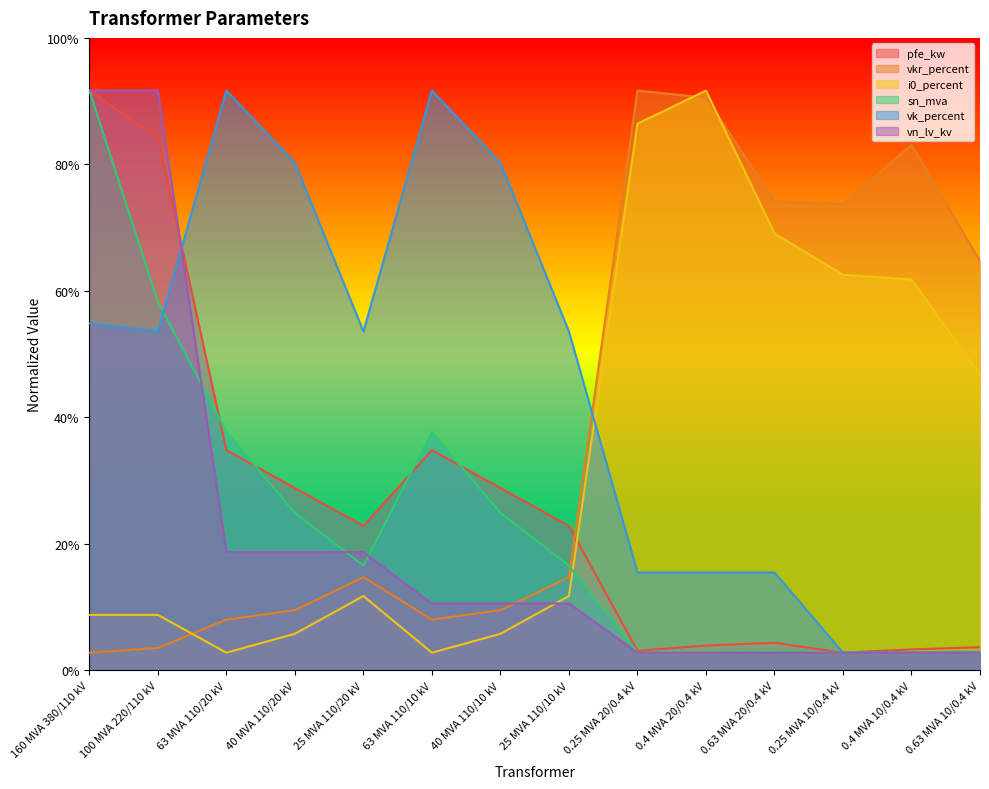

List the labels in order of sn_mva value, smallest first.

0.25 MVA 20/0.4 kV, 0.25 MVA 10/0.4 kV, 0.4 MVA 20/0.4 kV, 0.4 MVA 10/0.4 kV, 0.63 MVA 20/0.4 kV, 0.63 MVA 10/0.4 kV, 25 MVA 110/20 kV, 25 MVA 110/10 kV, 40 MVA 110/20 kV, 40 MVA 110/10 kV, 63 MVA 110/20 kV, 63 MVA 110/10 kV, 100 MVA 220/110 kV, 160 MVA 380/110 kV